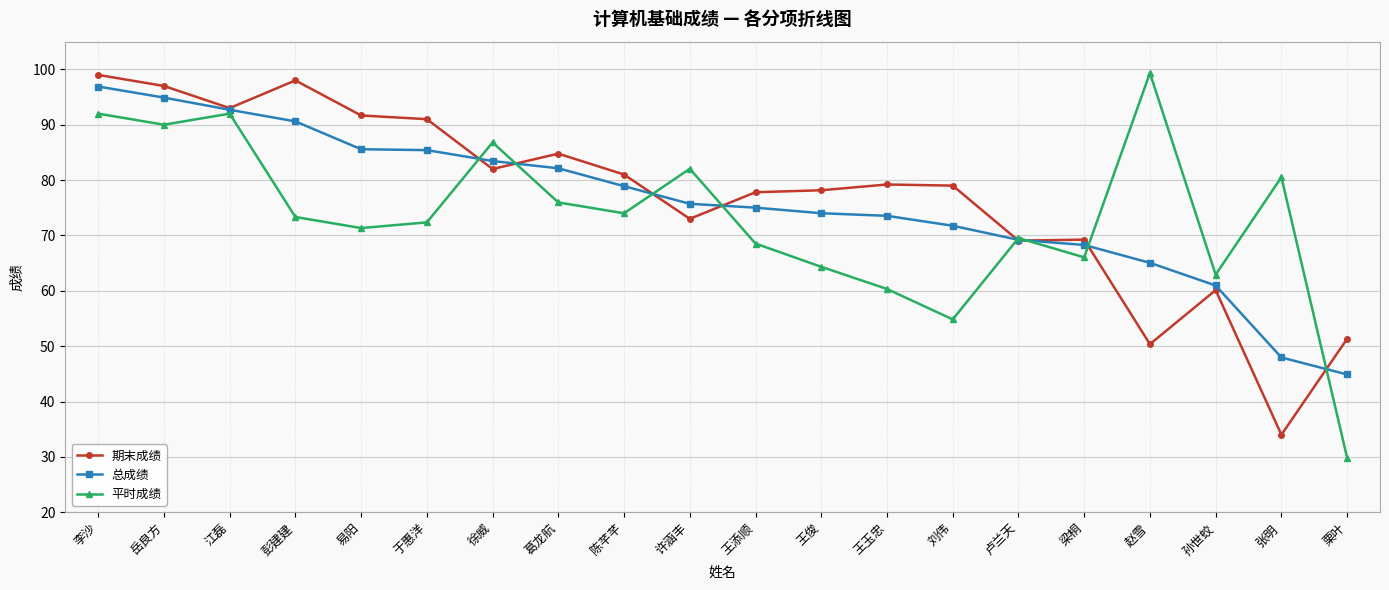

What is the difference between the second highest and second lowest values in the 总成绩 series?

46.9